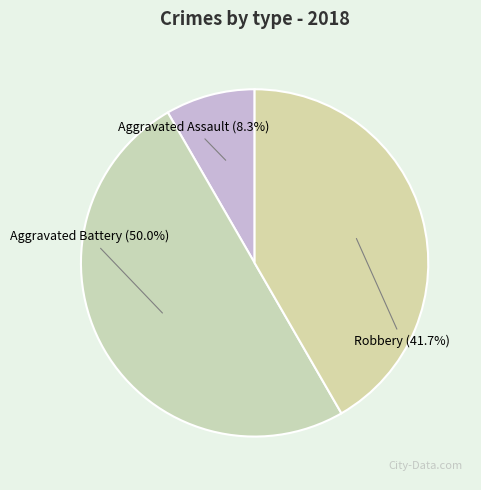

To the nearest percent, what is the combined percentage of Aggravated Assault and Aggravated Battery?

58%